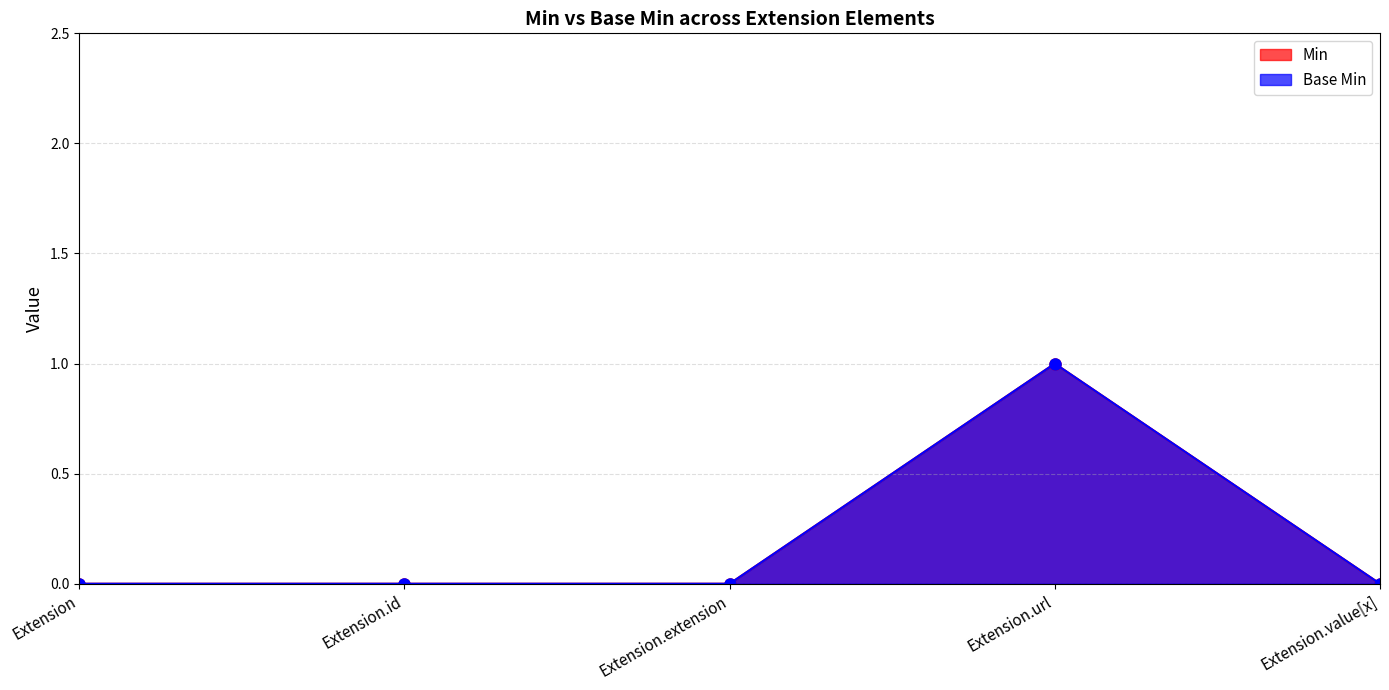

The value of Base Min at Extension.url is 1. True or false?

True